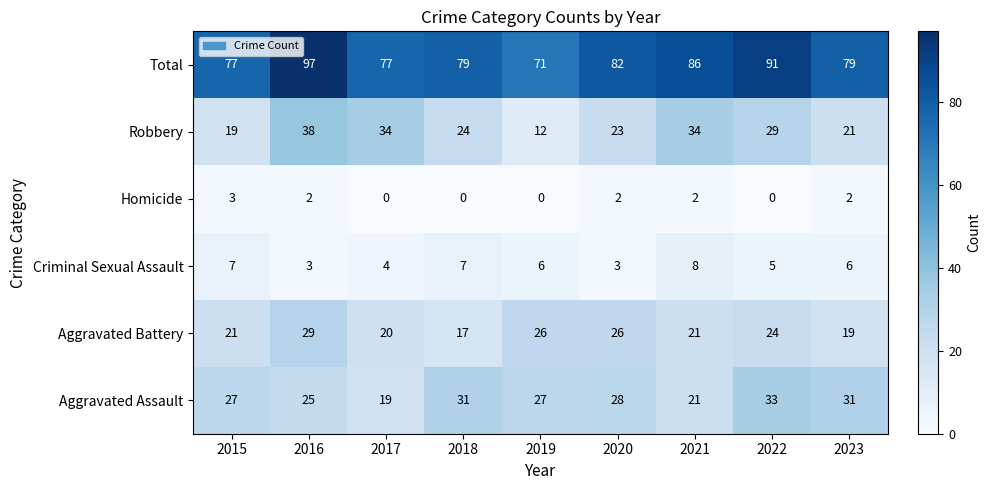

Rank the series by their maximum value, from lowest to highest.

Homicide, Criminal Sexual Assault, Aggravated Battery, Aggravated Assault, Robbery, Total